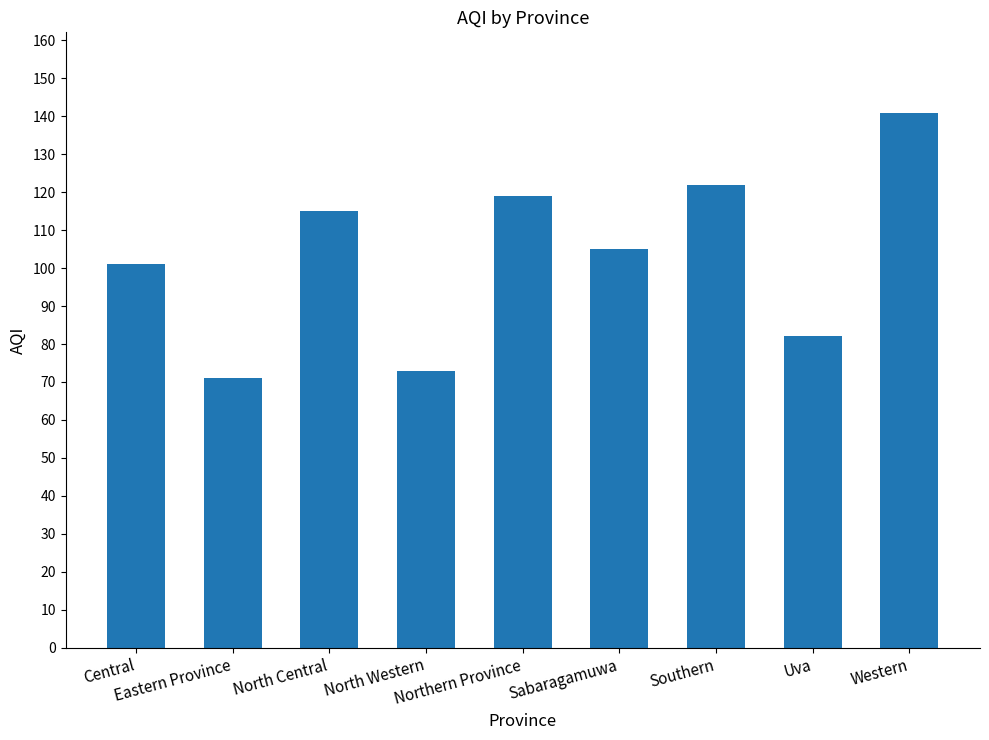

What value does the data have at Central, to the nearest 5?

100